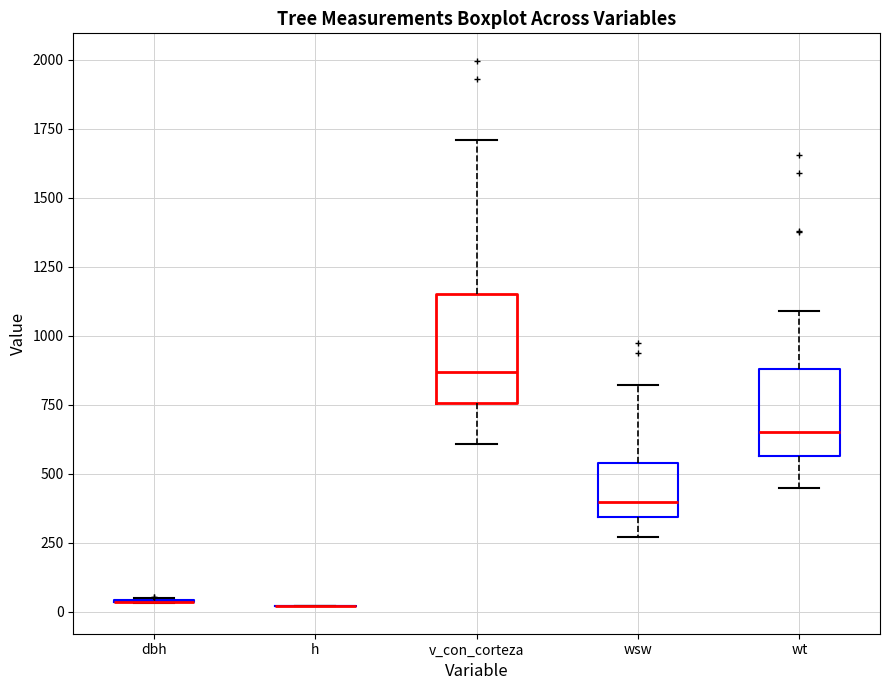

Reading left to right, read every box against the y-axis: the position of its median line, the range the box covers, and the ends of its whiskers. The values are not printed on the chart, so give them approximately, as read against the axis.

dbh: box collapsed to a line at 50, whiskers 50 to 50
h: box collapsed to a line at 0, whiskers 0 to 0
v_con_corteza: median 850, box 750 to 1150, whiskers 600 to 1700
wsw: median 400, box 350 to 550, whiskers 250 to 800
wt: median 650, box 550 to 900, whiskers 450 to 1100